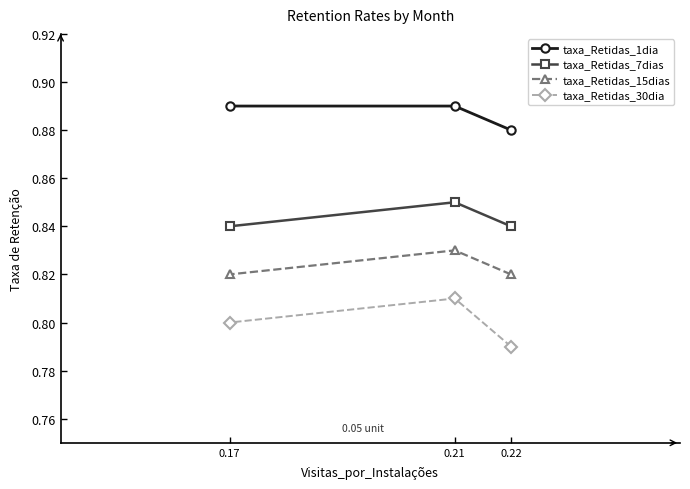

Rank the series by their average value, from lowest to highest.

taxa_Retidas_30dia, taxa_Retidas_15dias, taxa_Retidas_7dias, taxa_Retidas_1dia